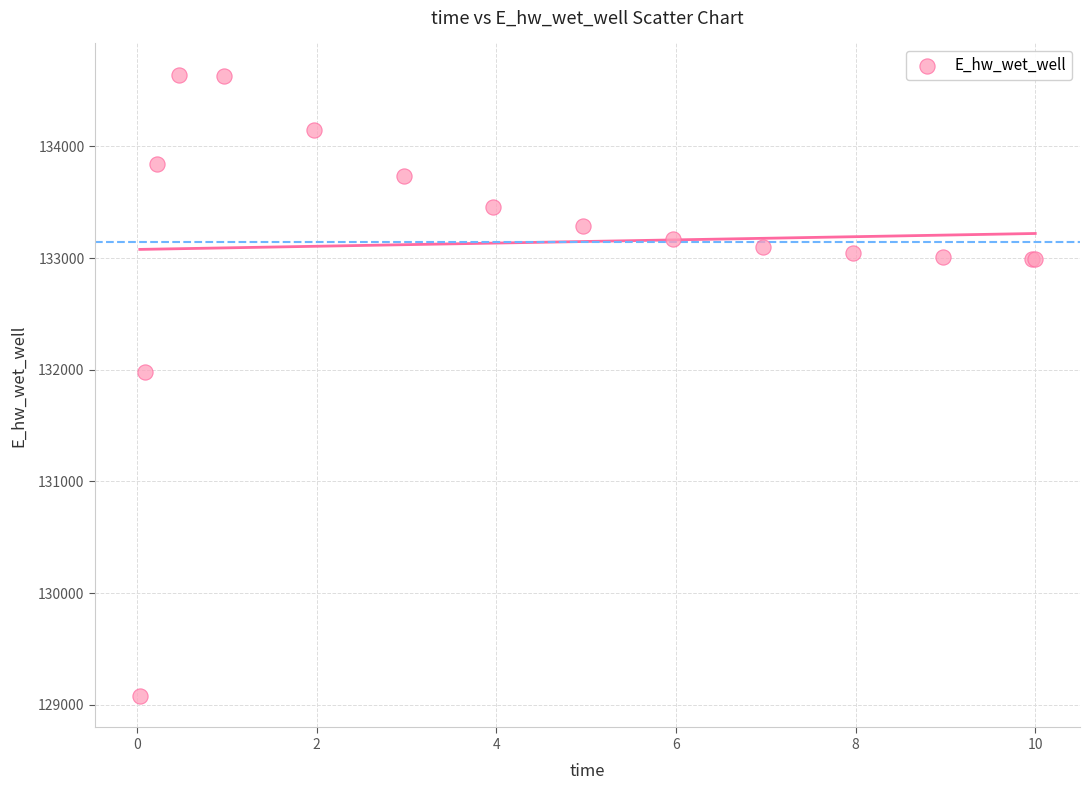

What Y value in the scatter plot is closest to 131859?

131980.9